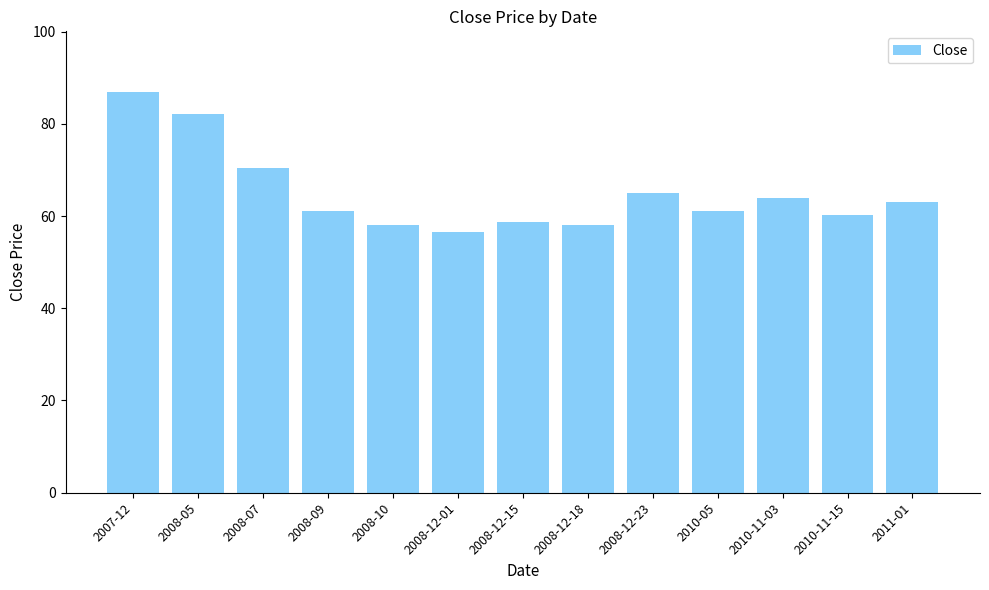

What is the value of the 9th bar from the left?

65.0